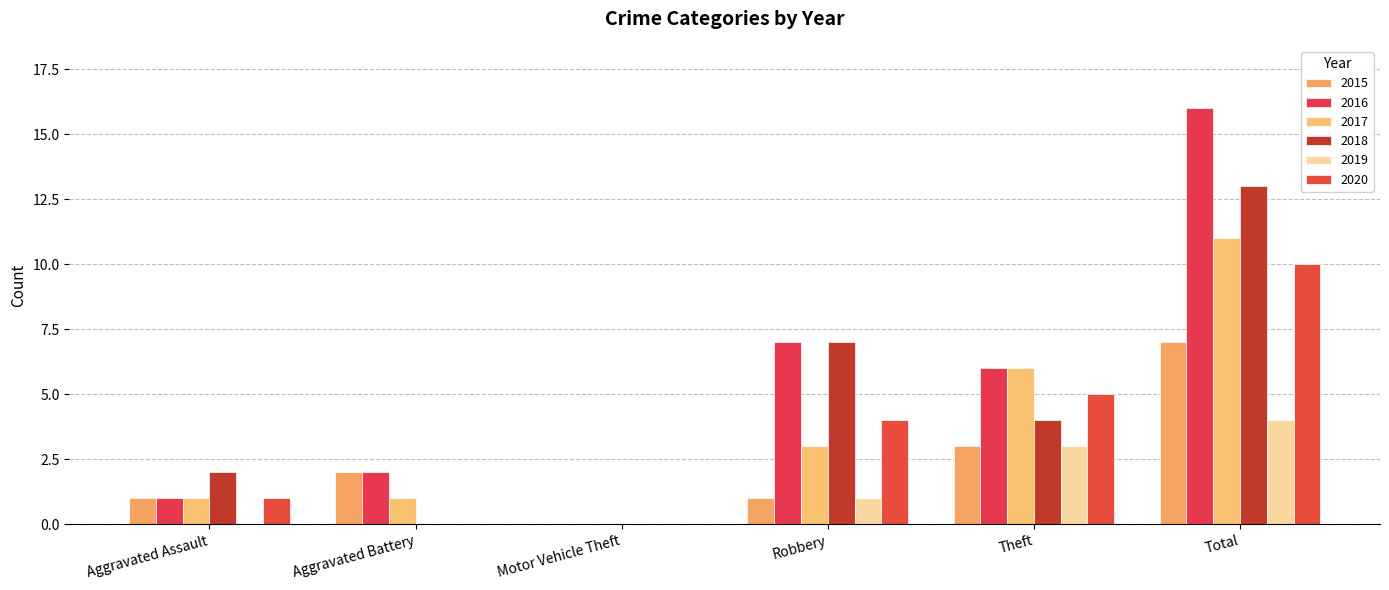

What is the difference between the second highest and minimum values in the 2016 series?

7